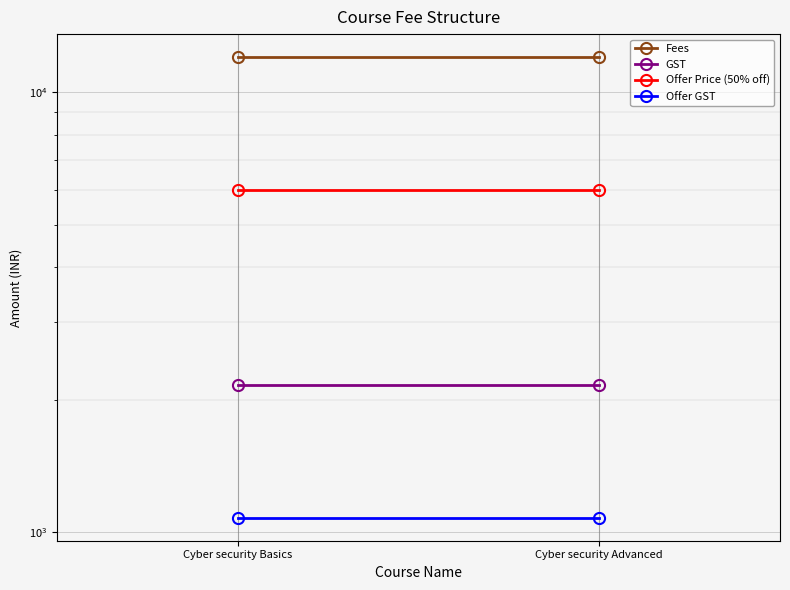

Between Cyber security Basics and Cyber security Advanced, which is larger?

Cyber security Basics